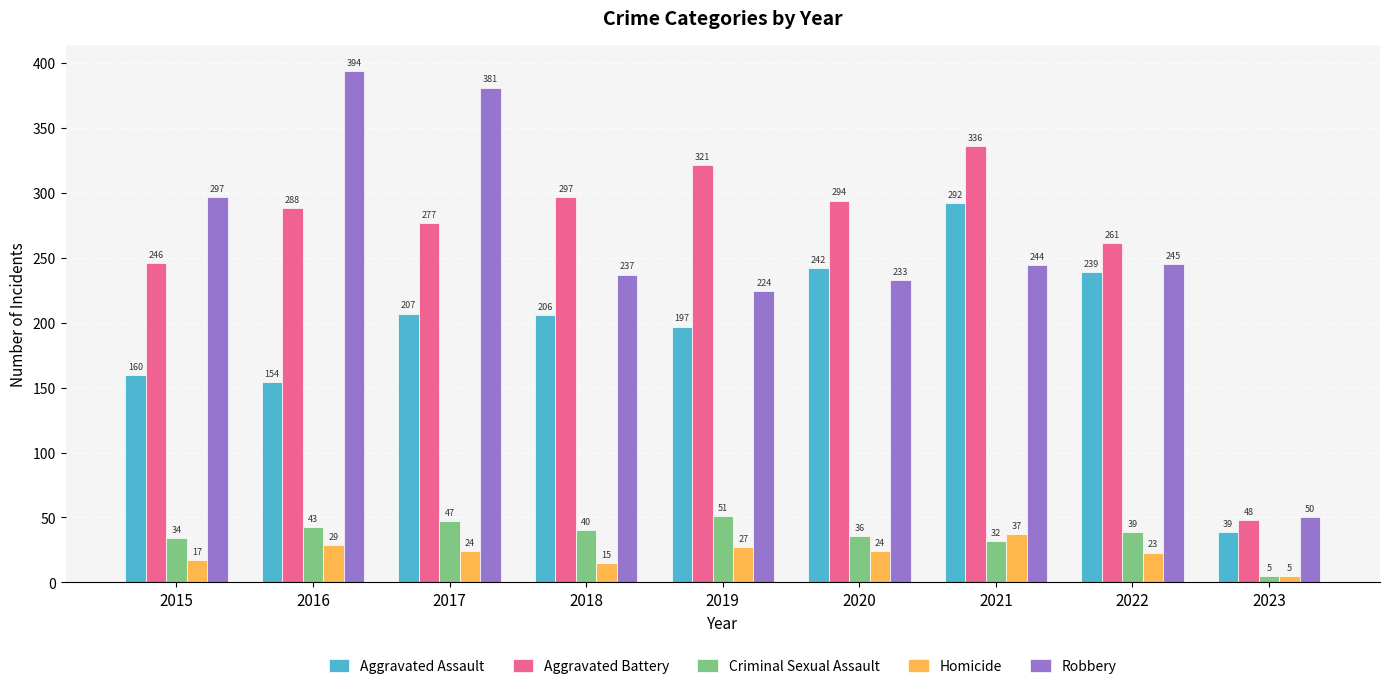

What are all the series names shown in the legend?

Aggravated Assault, Aggravated Battery, Criminal Sexual Assault, Homicide, Robbery